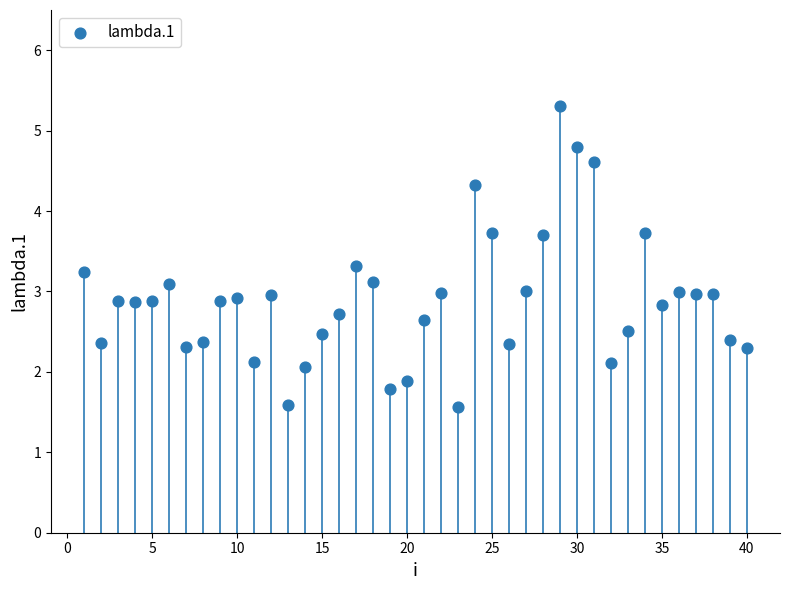

What is the range of Y values (max minus min)?

3.7